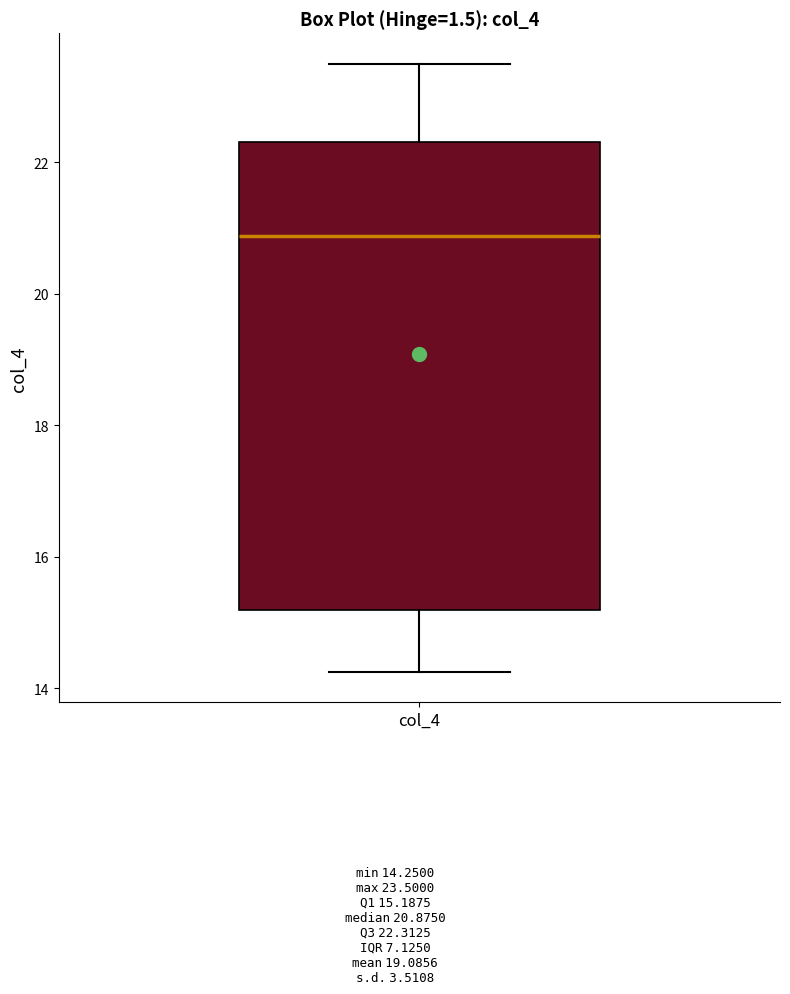

Transcribe this box plot: give where the median line is, the range the box spans, and where the two whiskers end, as read against the y-axis. The values are not printed on the chart, so give them approximately, as read against the axis.

median 20.8, box 15.2 to 22.4, whiskers 14.2 to 23.6